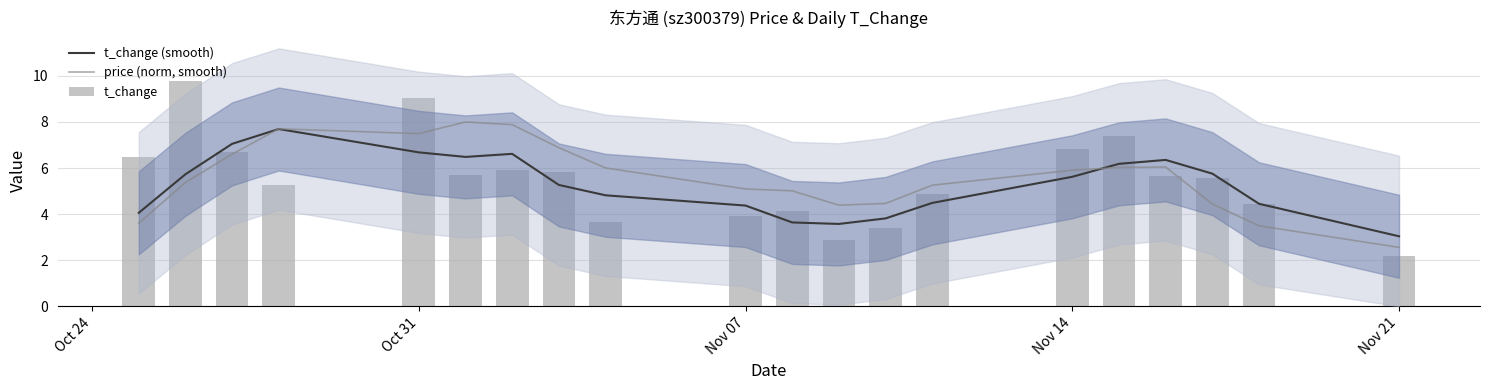

What are all the series names shown in the legend?

t_change (smooth), price (norm, smooth), t_change